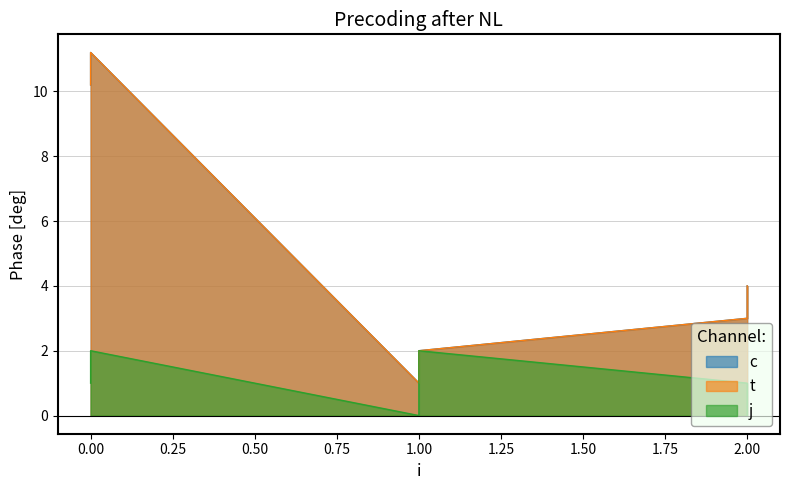

Does the chart display data point markers on the line(s)?

No